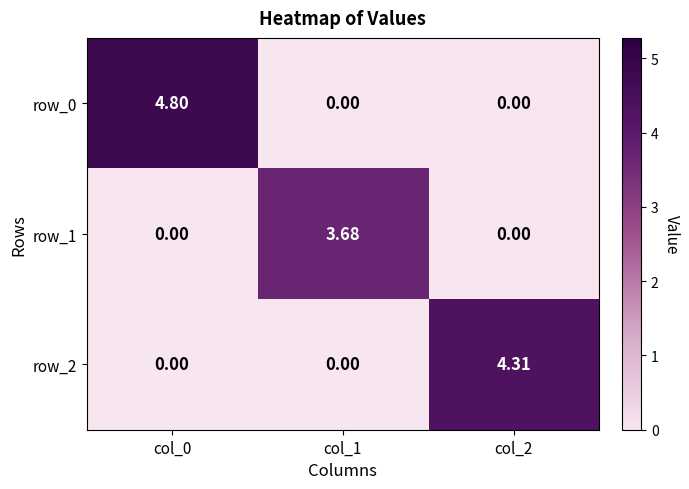

Which series has the widest spread of values?

row_0